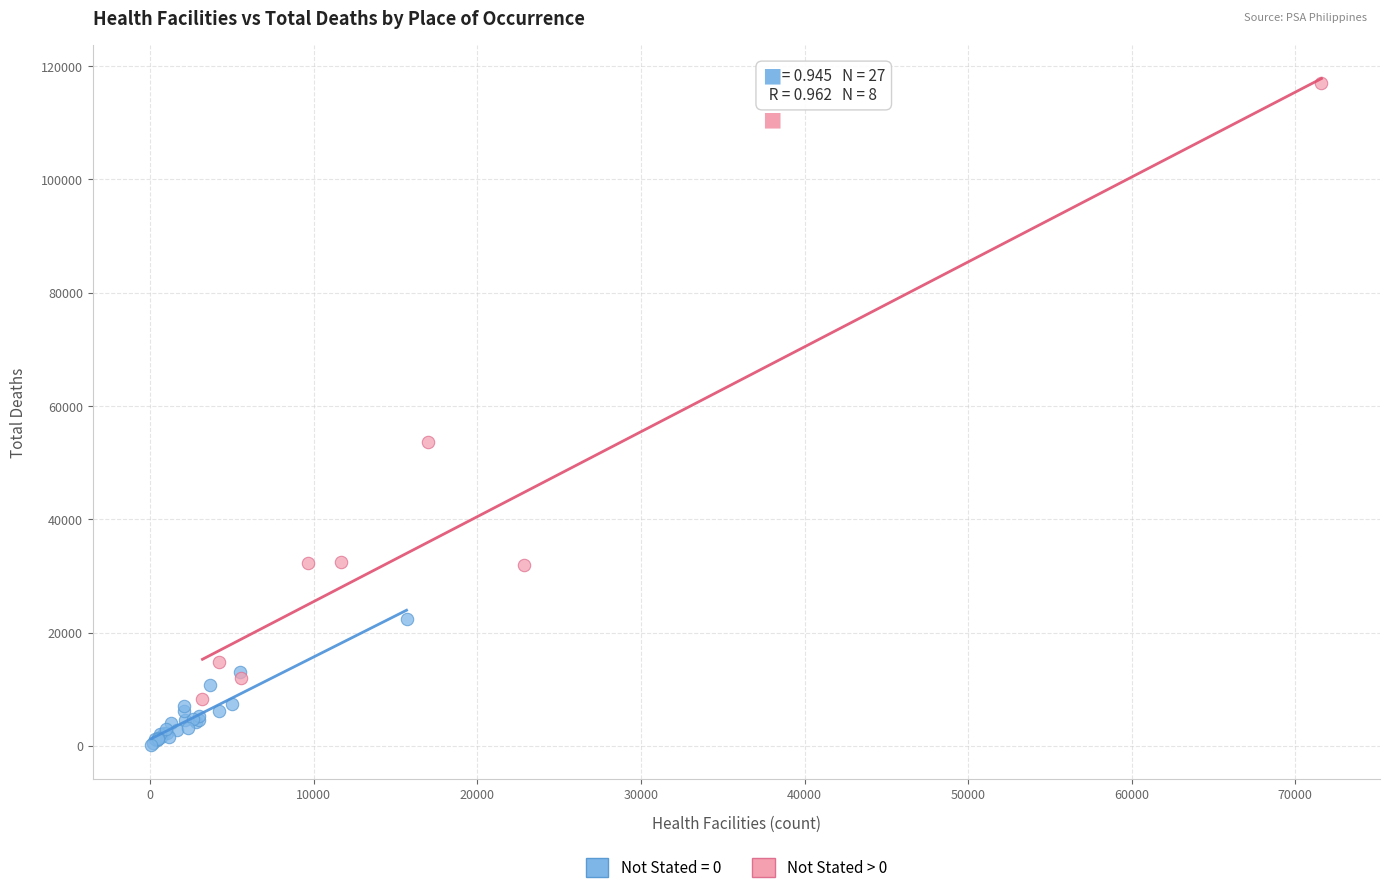

Which series reaches the maximum Y coordinate?

Not Stated > 0